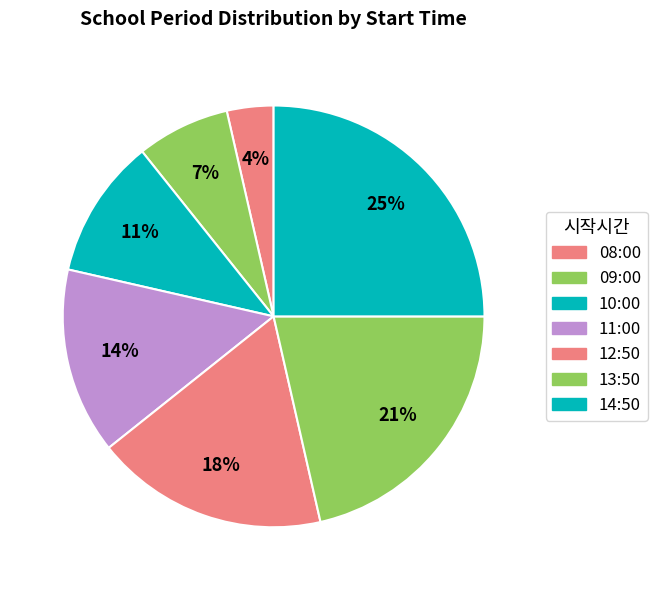

To the nearest percent, what portion does 08:00 represent?

4%